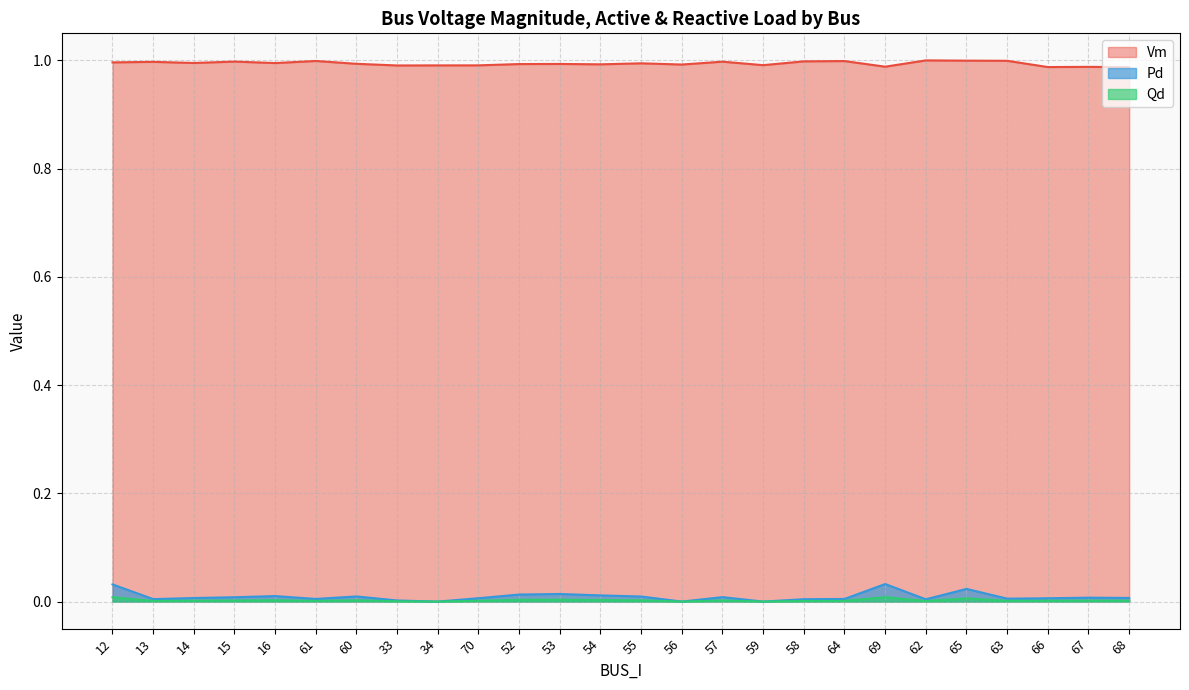

Reading left to right, extract all data points from this chart.

Vm: 12=1.0	13=1.0	14=1.0	15=1.0	16=1.0	61=1.0	60=1.0	33=1.0	34=1.0	70=1.0	52=1.0	53=1.0	54=1.0	55=1.0	56=1.0	57=1.0	59=1.0	58=1.0	64=1.0	69=1.0	62=1.0	65=1.0	63=1.0	66=1.0	67=1.0	68=1.0
Pd: 12=0.0	13=0.0	14=0.0	15=0.0	16=0.0	61=0.0	60=0.0	33=0.0	34=0.0	70=0.0	52=0.0	53=0.0	54=0.0	55=0.0	56=0.0	57=0.0	59=0.0	58=0.0	64=0.0	69=0.0	62=0.0	65=0.0	63=0.0	66=0.0	67=0.0	68=0.0
Qd: 12=0.0	13=0.0	14=0.0	15=0.0	16=0.0	61=0.0	60=0.0	33=0.0	34=0.0	70=0.0	52=0.0	53=0.0	54=0.0	55=0.0	56=0.0	57=0.0	59=0.0	58=0.0	64=0.0	69=0.0	62=0.0	65=0.0	63=0.0	66=0.0	67=0.0	68=0.0